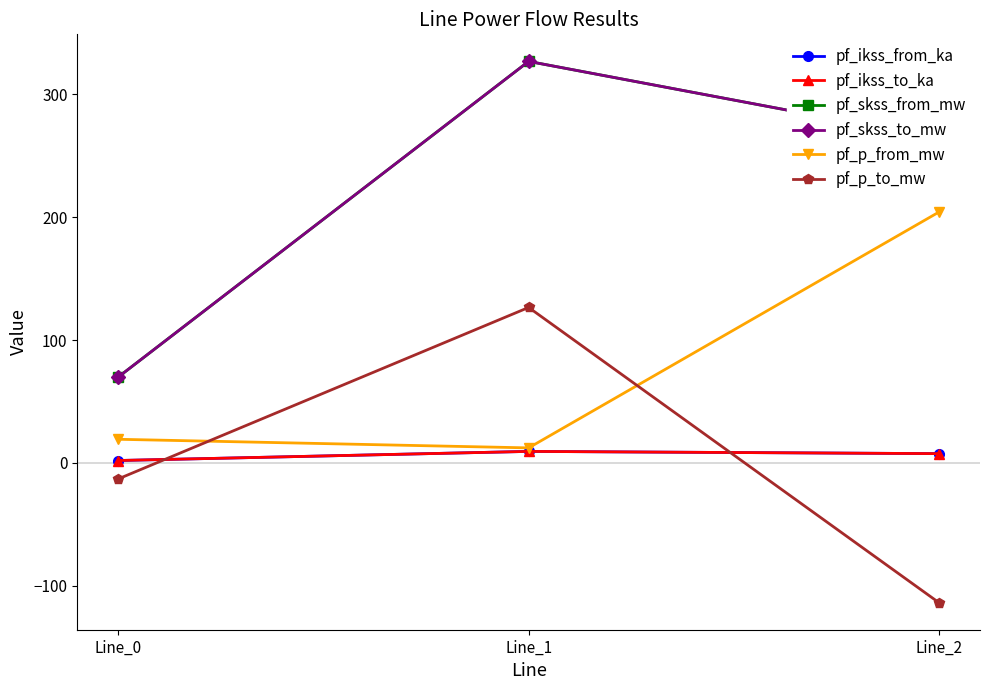

Is this an area chart (filled region under the line)?

No